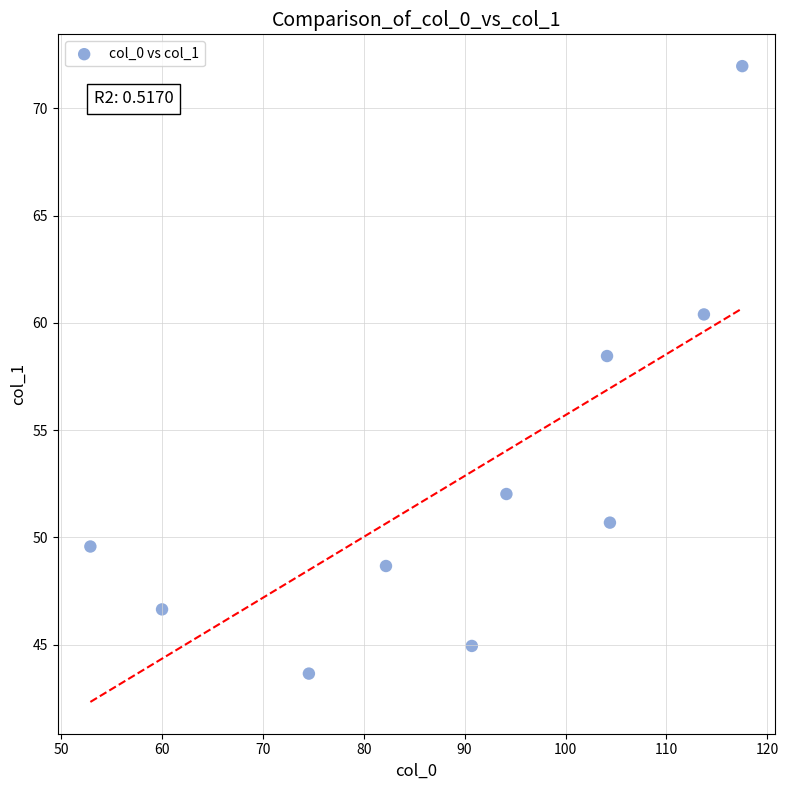

What Y value in the scatter plot is closest to 57?

58.5